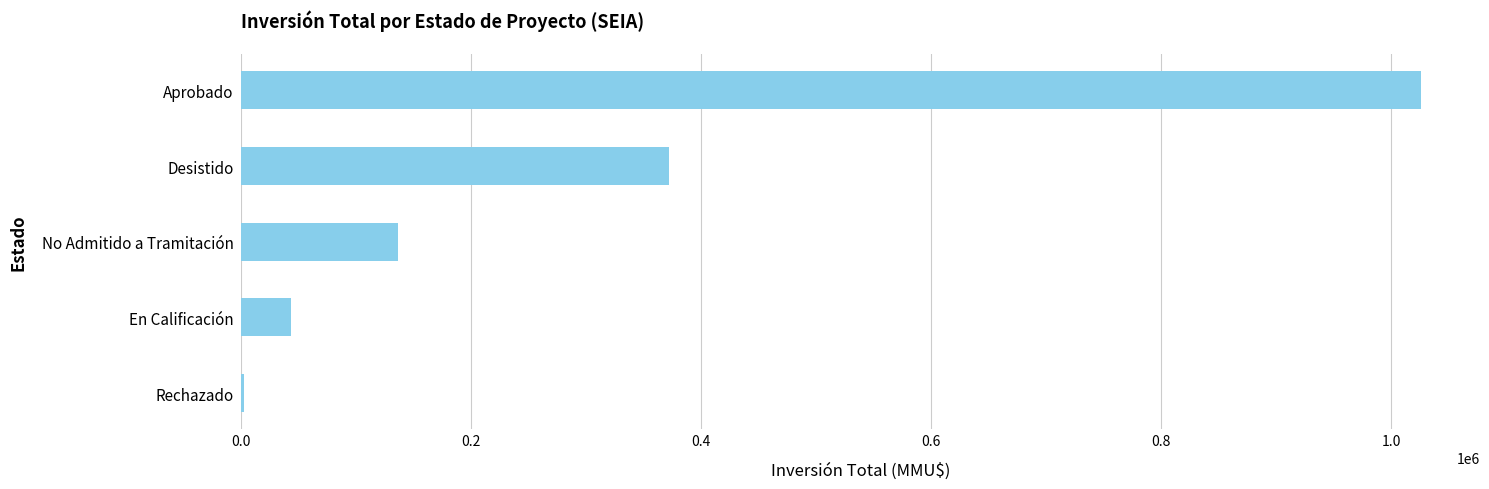

Which has a higher value, Desistido or En Calificación?

Desistido